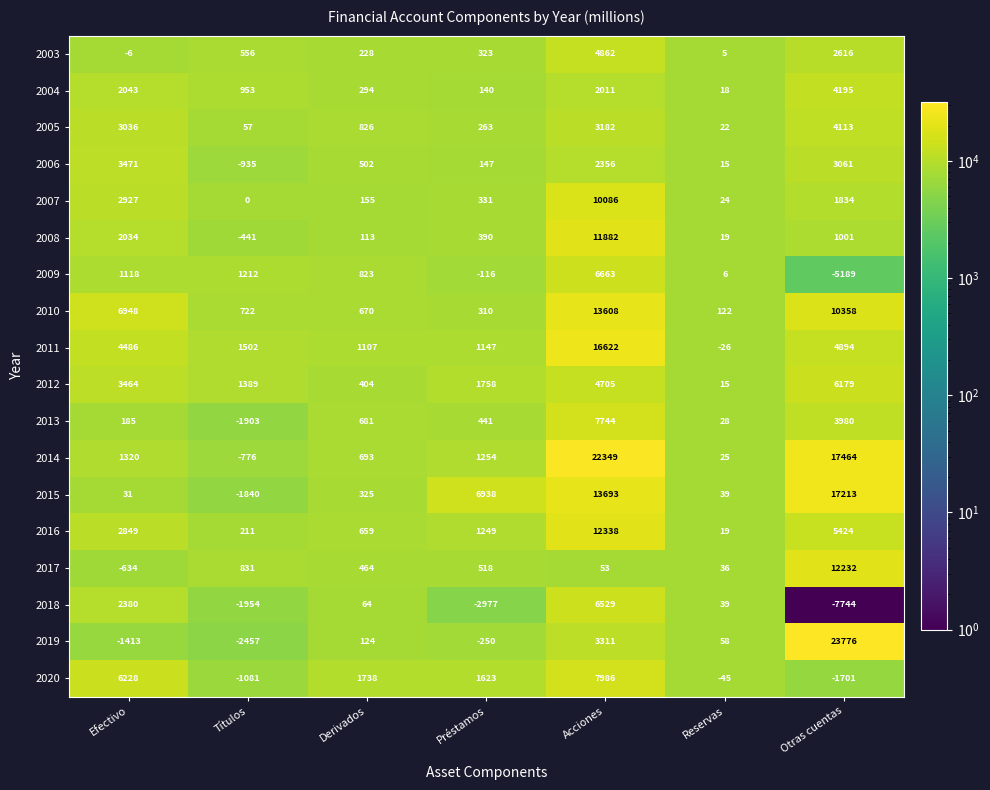

Which series changed the most between Títulos and Reservas?

2019